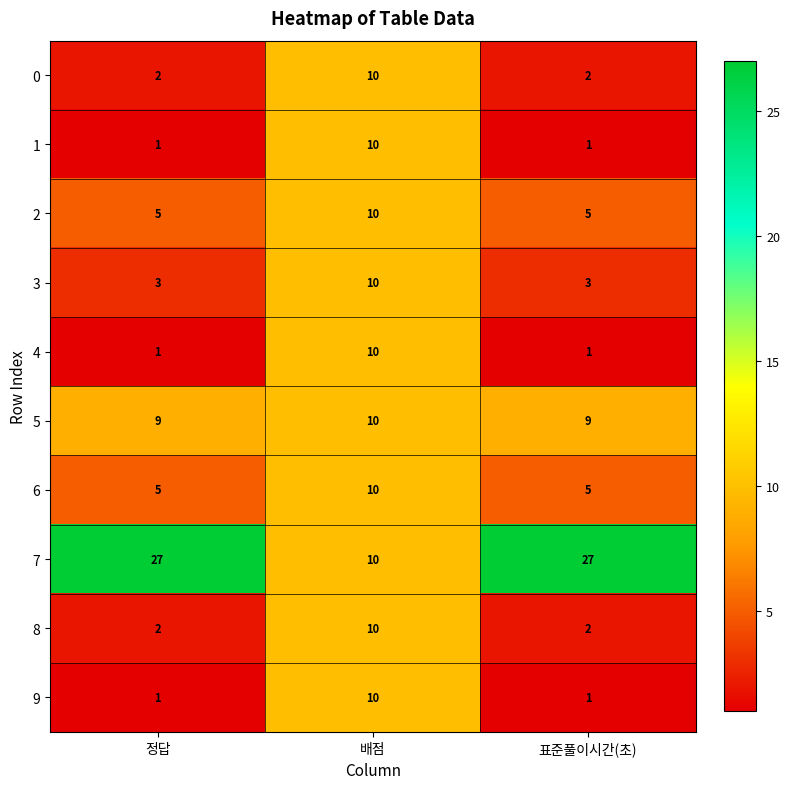

What is the approximate value of 5 at 배점?

10